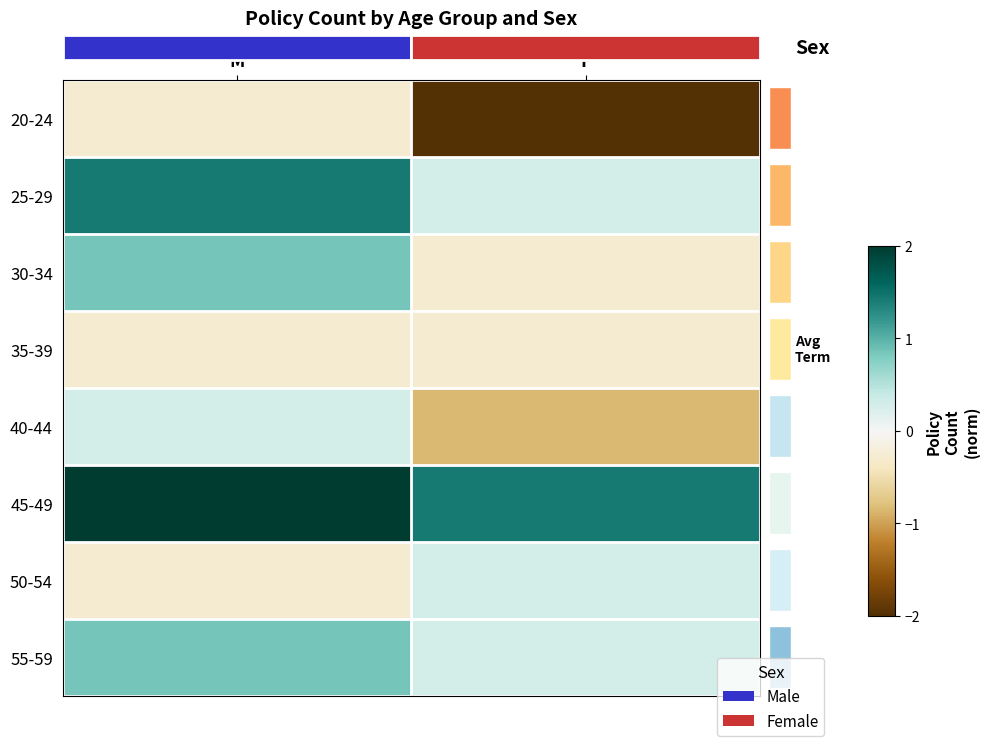

What is the sum of all 55-59 values?

1.1